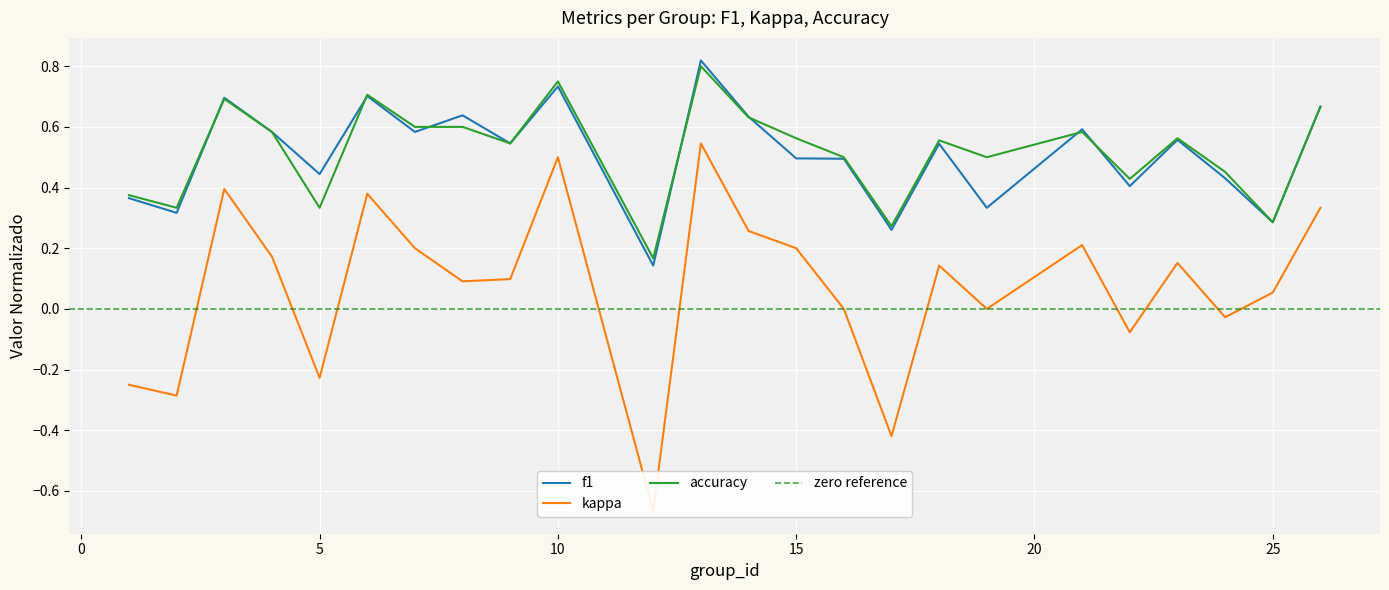

True or false: f1 has a value of 0.5 at 16.

True